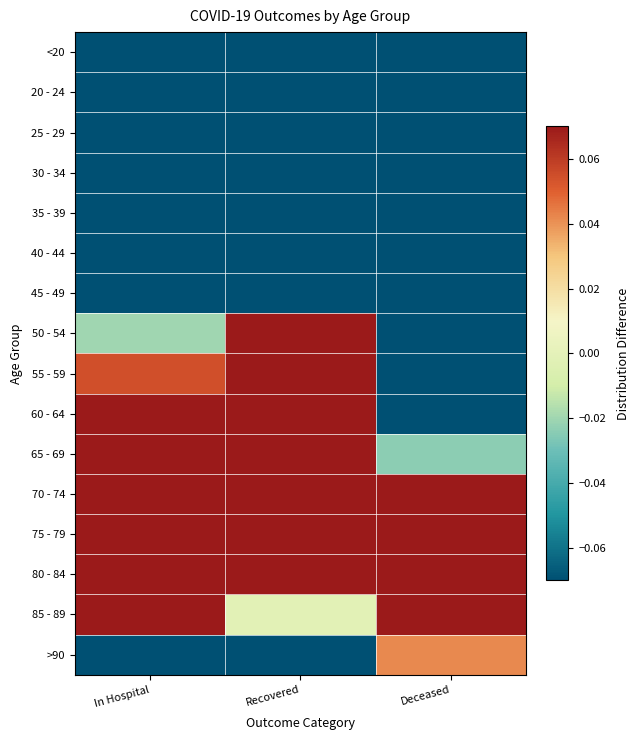

What is the minimum value shown in the chart?

-0.4